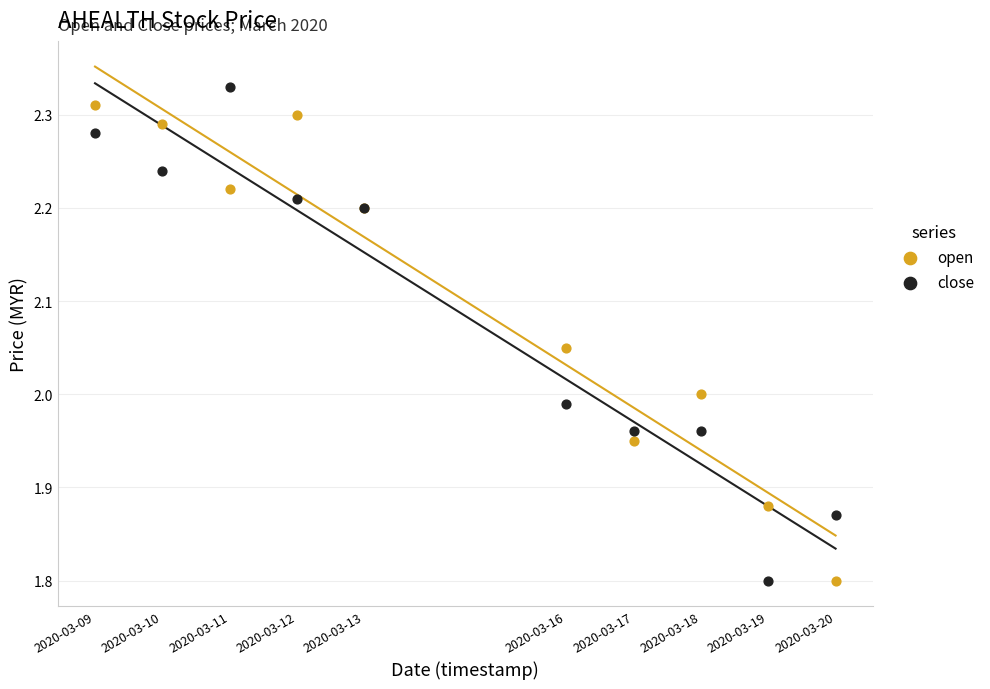

What is the X range (max minus min) for the scatter plot?

950400.0